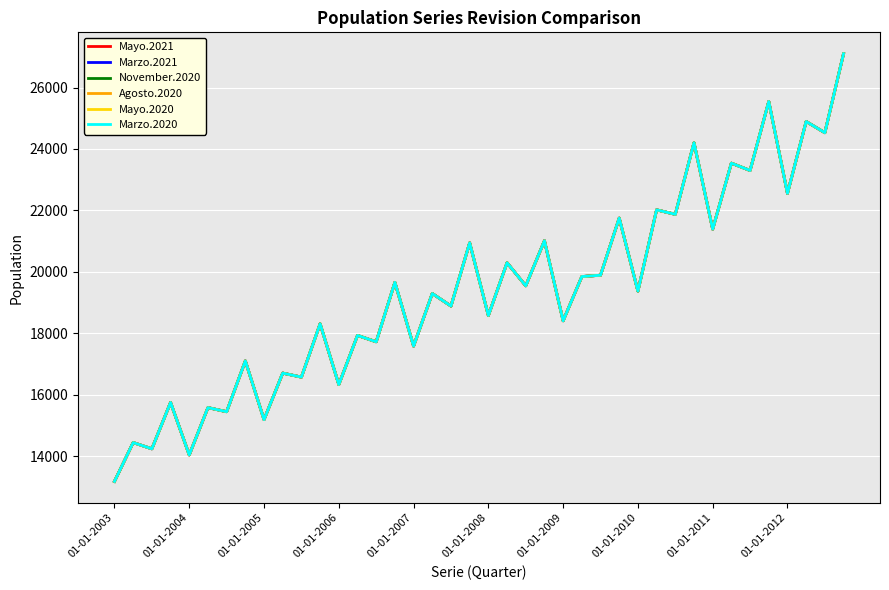

Is this an area chart (filled region under the line)?

No